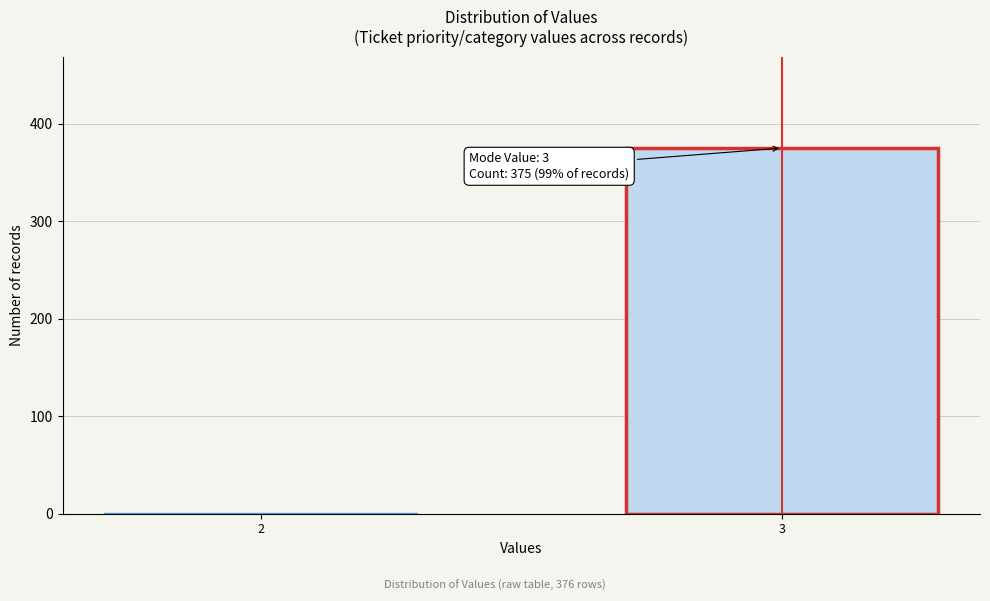

Reading right to left, what are all the values shown in this chart?

3=375	2=1